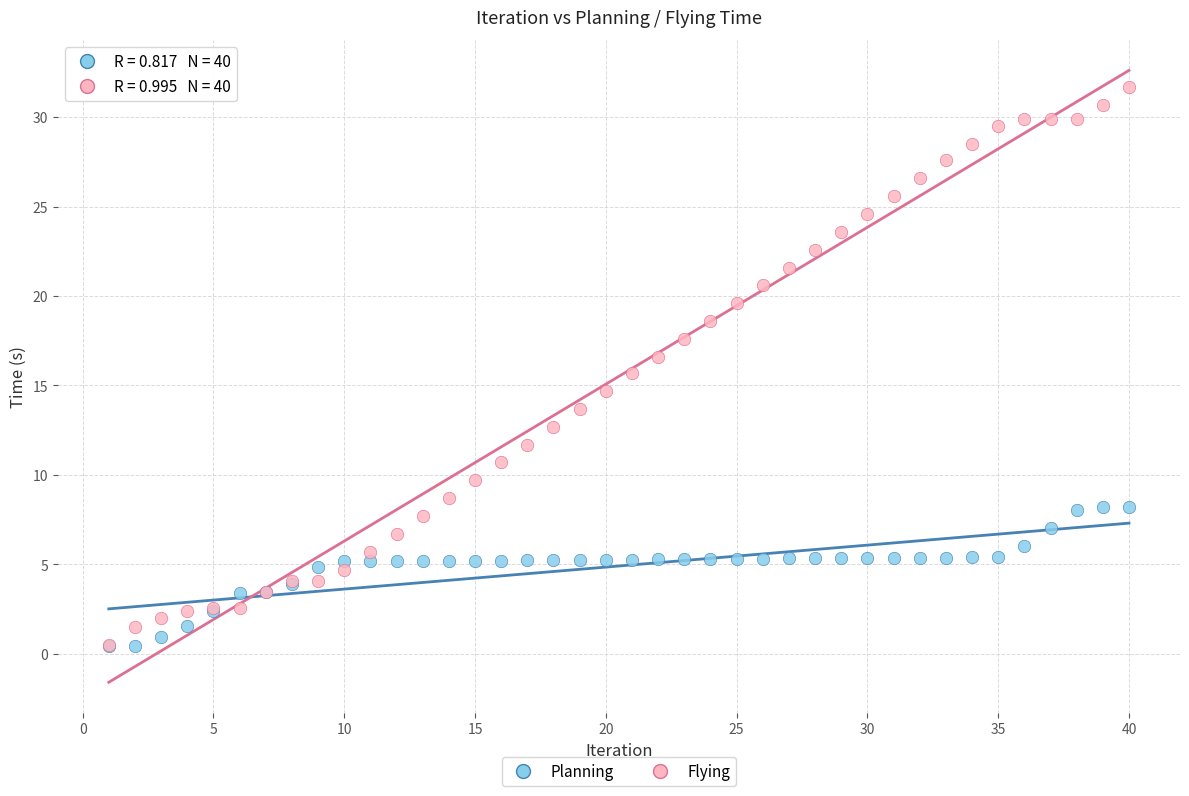

What are all the series names shown in the legend?

Planning, Flying